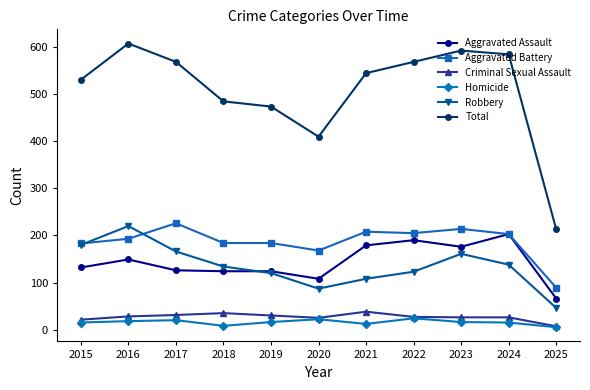

What is the difference between the maximum and minimum values in the Criminal Sexual Assault series?

31